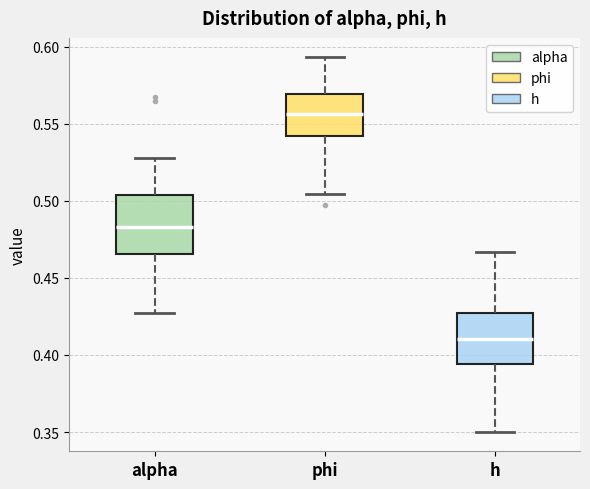

Reading left to right, read every box against the y-axis: the position of its median line, the range the box covers, and the ends of its whiskers. The values are not printed on the chart, so give them approximately, as read against the axis.

alpha: median 0.485, box 0.465 to 0.505, whiskers 0.425 to 0.530
phi: median 0.555, box 0.540 to 0.570, whiskers 0.505 to 0.595
h: median 0.410, box 0.395 to 0.425, whiskers 0.350 to 0.465